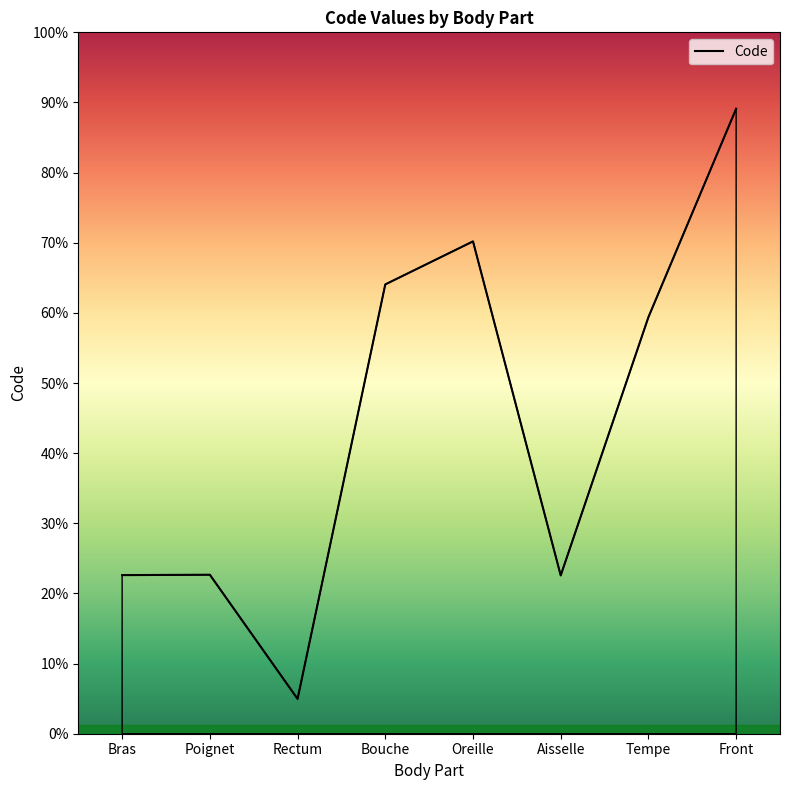

Between Poignet and Oreille, which is larger?

Oreille